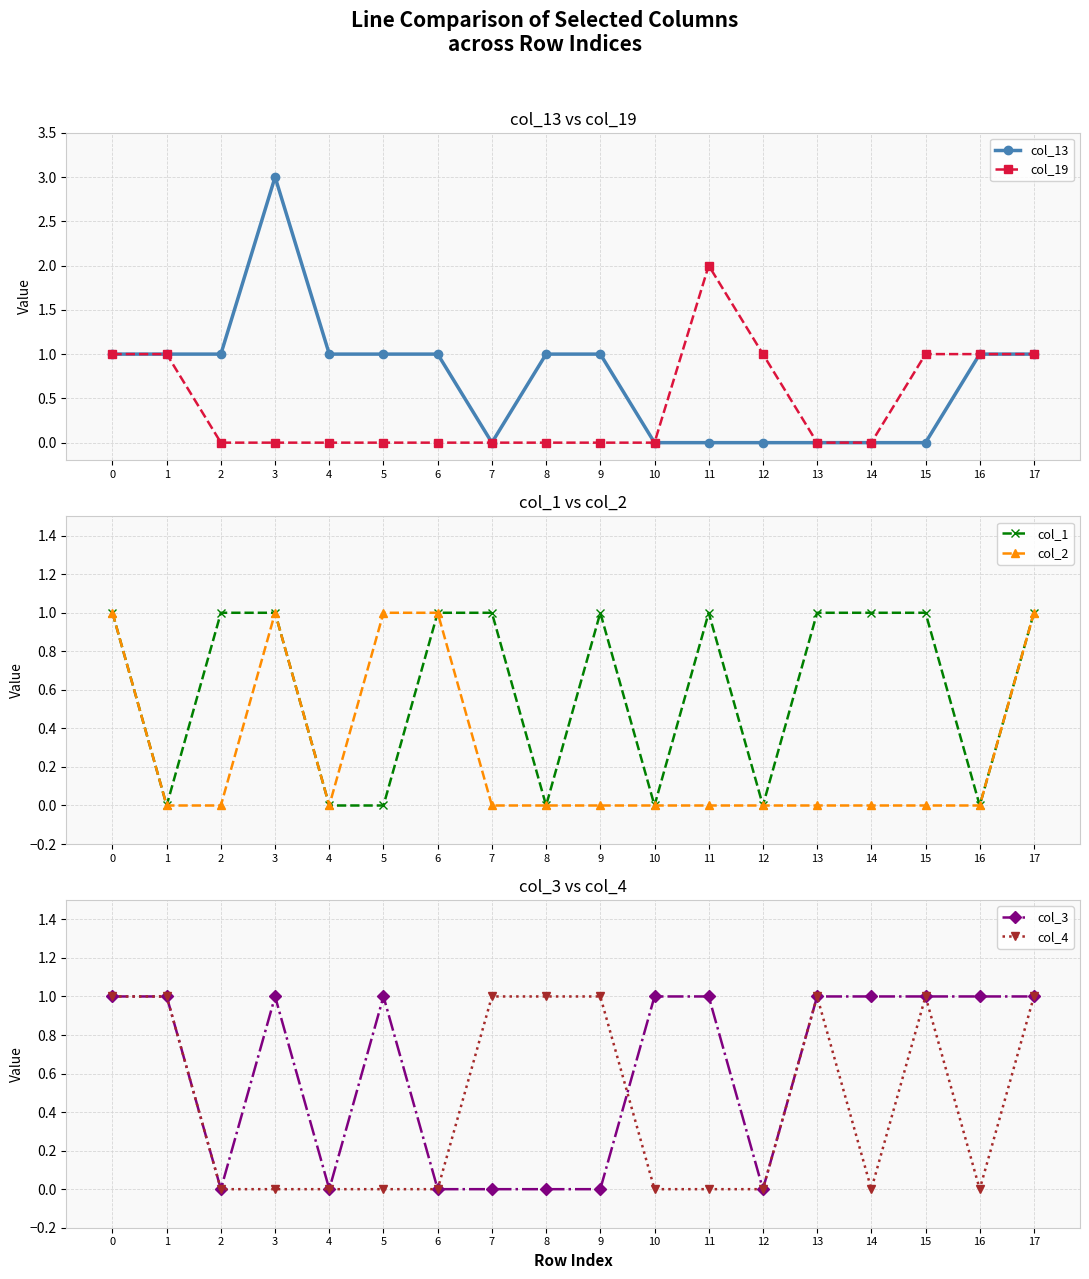

What is the spread (max minus min) of values at 12?

1